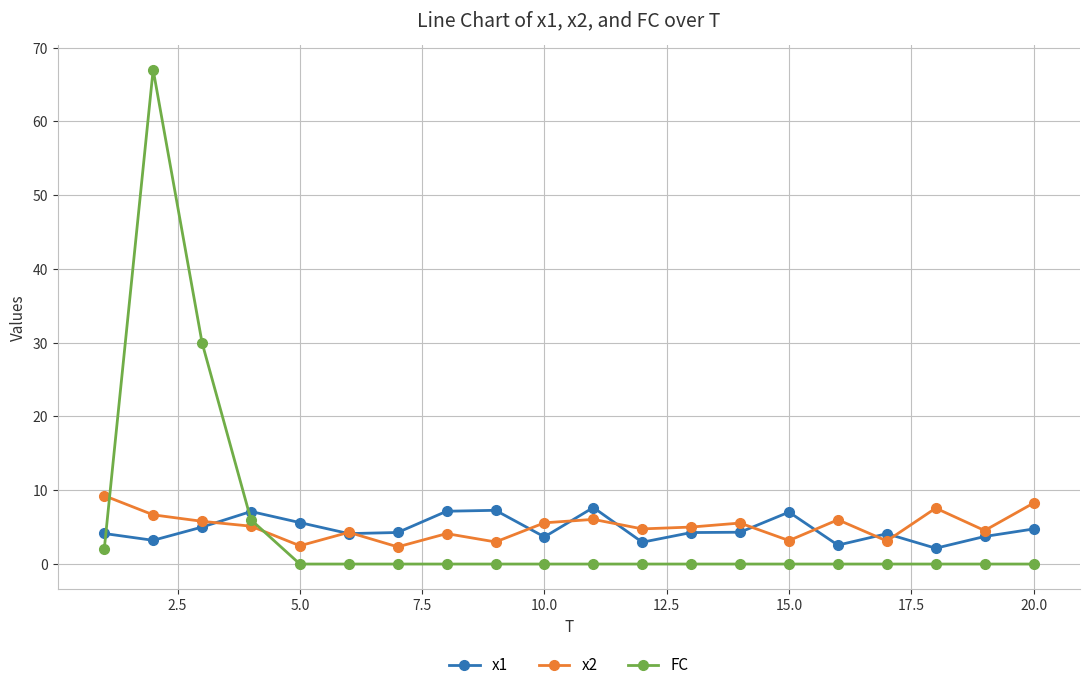

What is the difference between the second highest and minimum values in the x2 series?

5.9